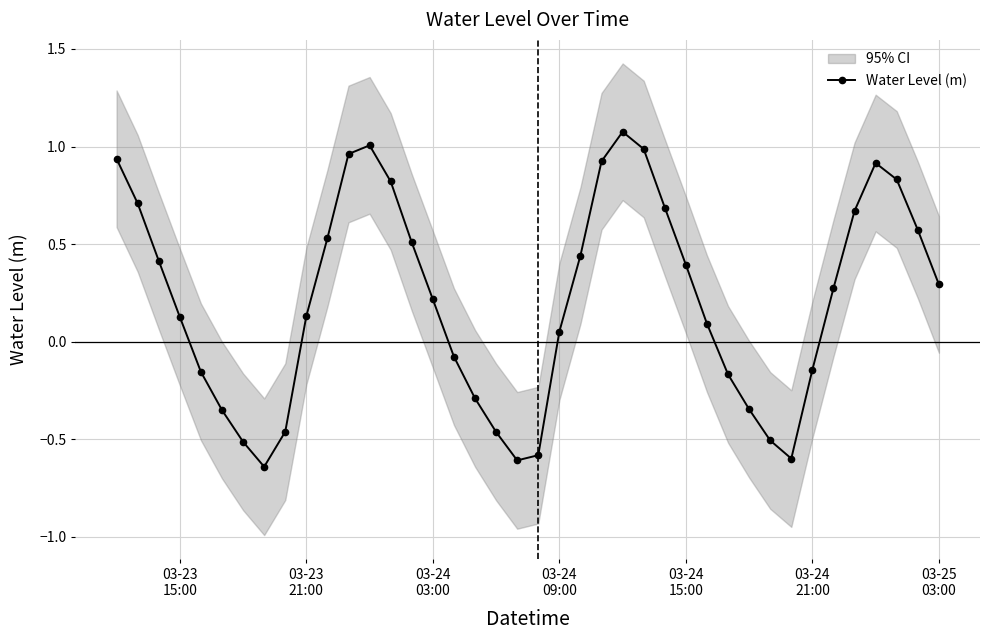

How many interior local valleys (lower than both neighbors) does the data have?

3